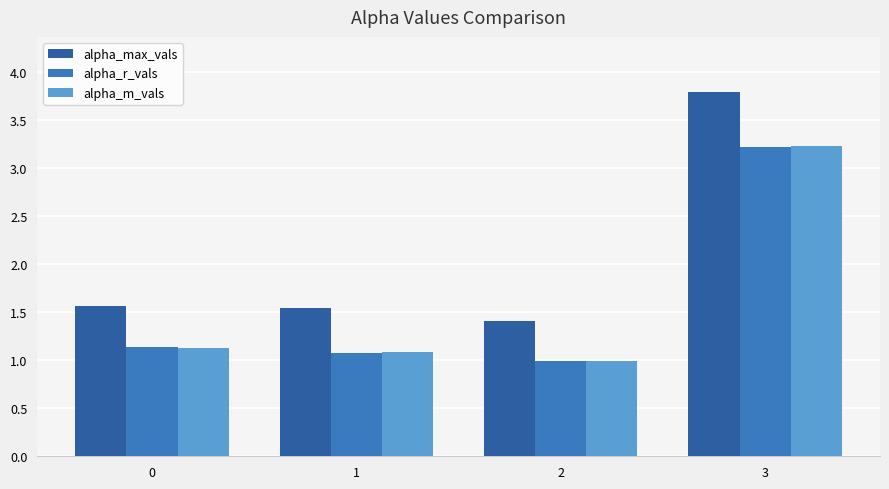

What is the sum of all alpha_m_vals values?

6.4